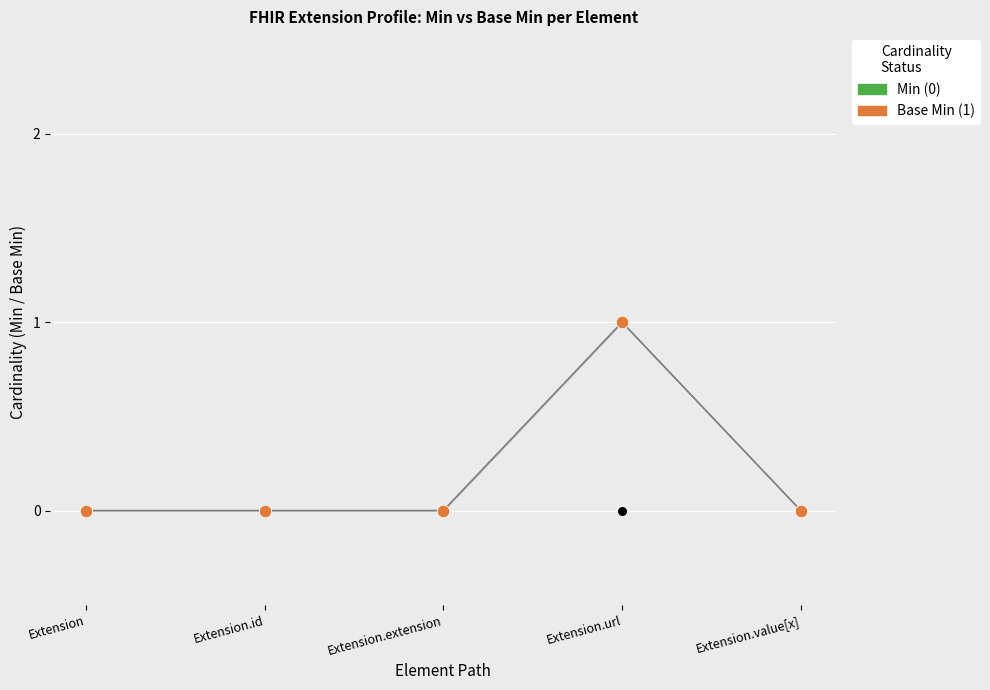

What are all the series names shown in the legend?

Min (0), Base Min (1)